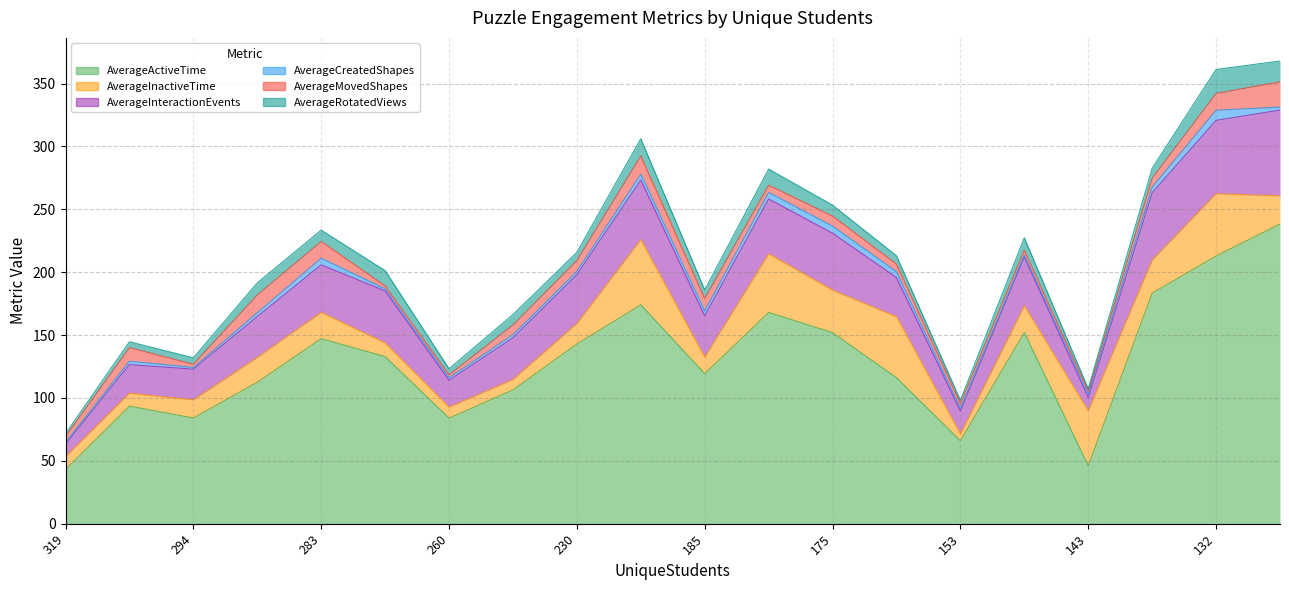

How many lines are shown in the chart?

6